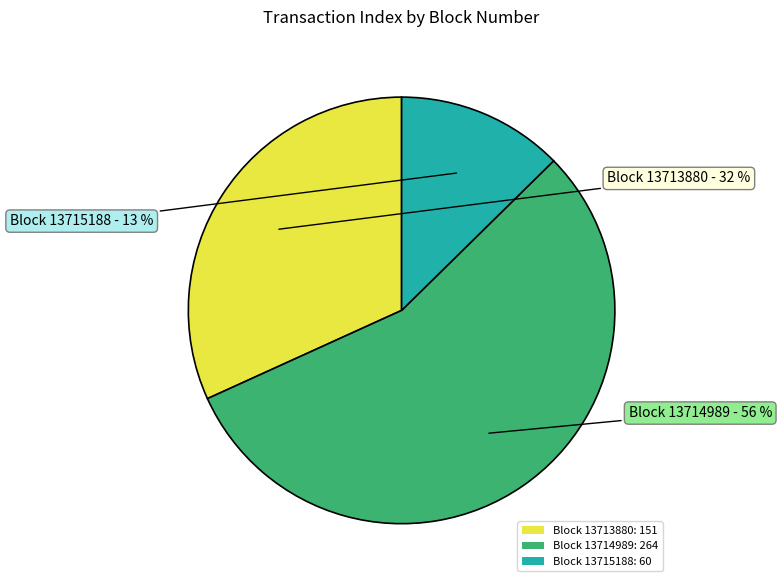

Do Block 13714989: 264 and Block 13713880: 151 together represent more than half of the pie?

Yes